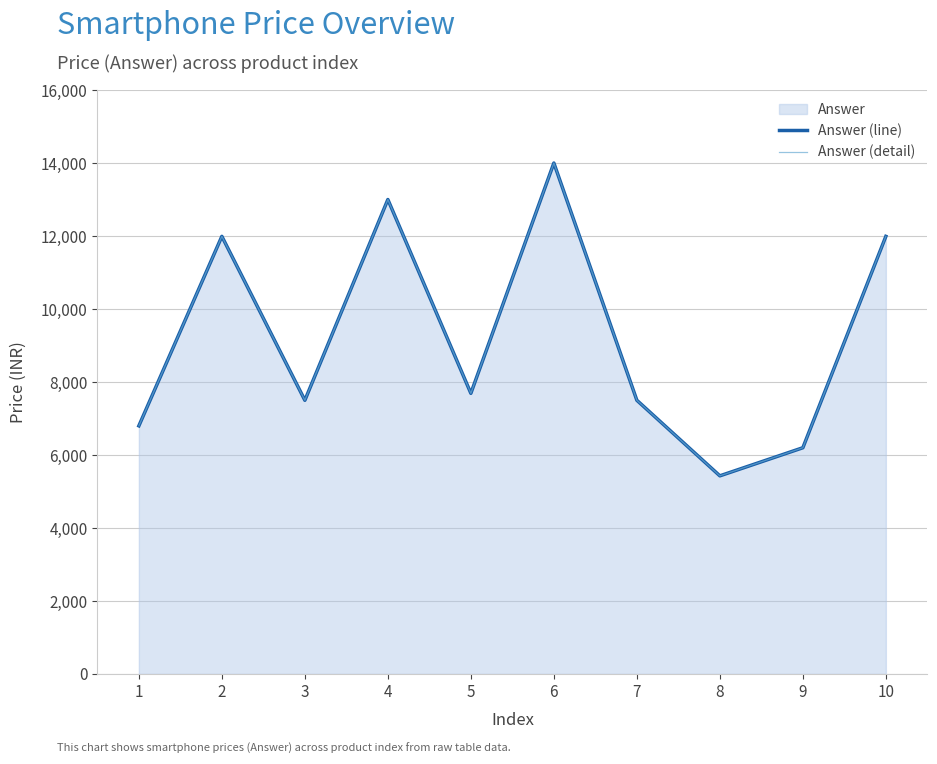

At which label does Answer (detail) reach its minimum?

8